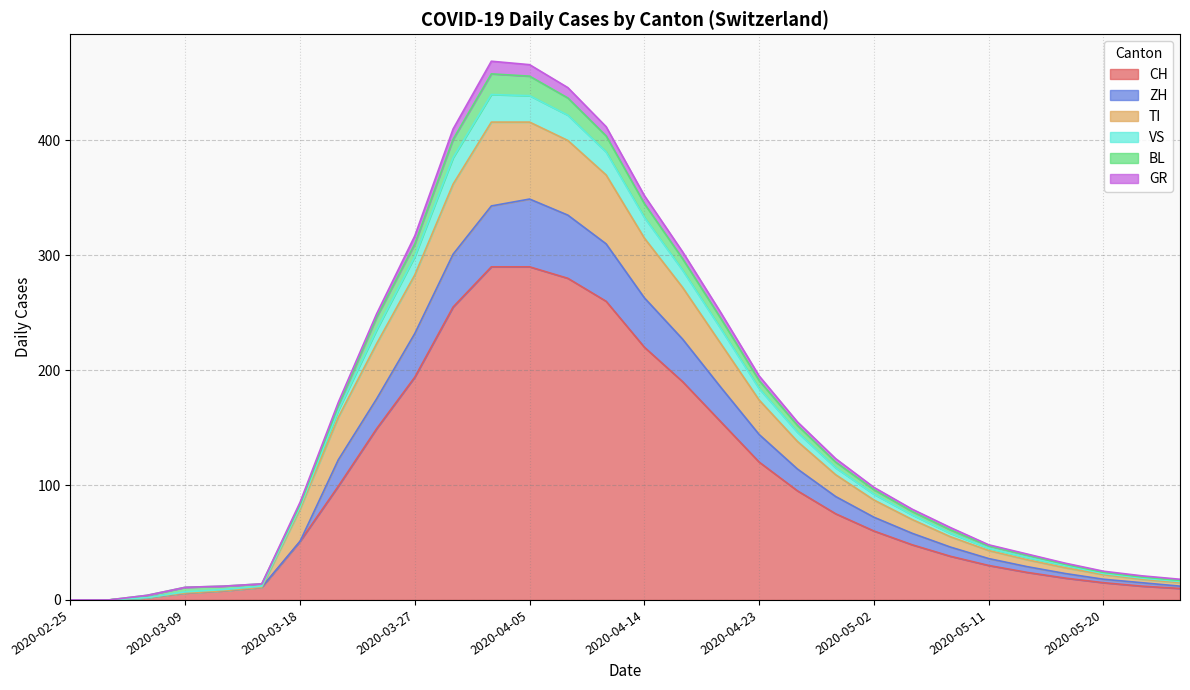

What position from the left is 2020-03-02?

2